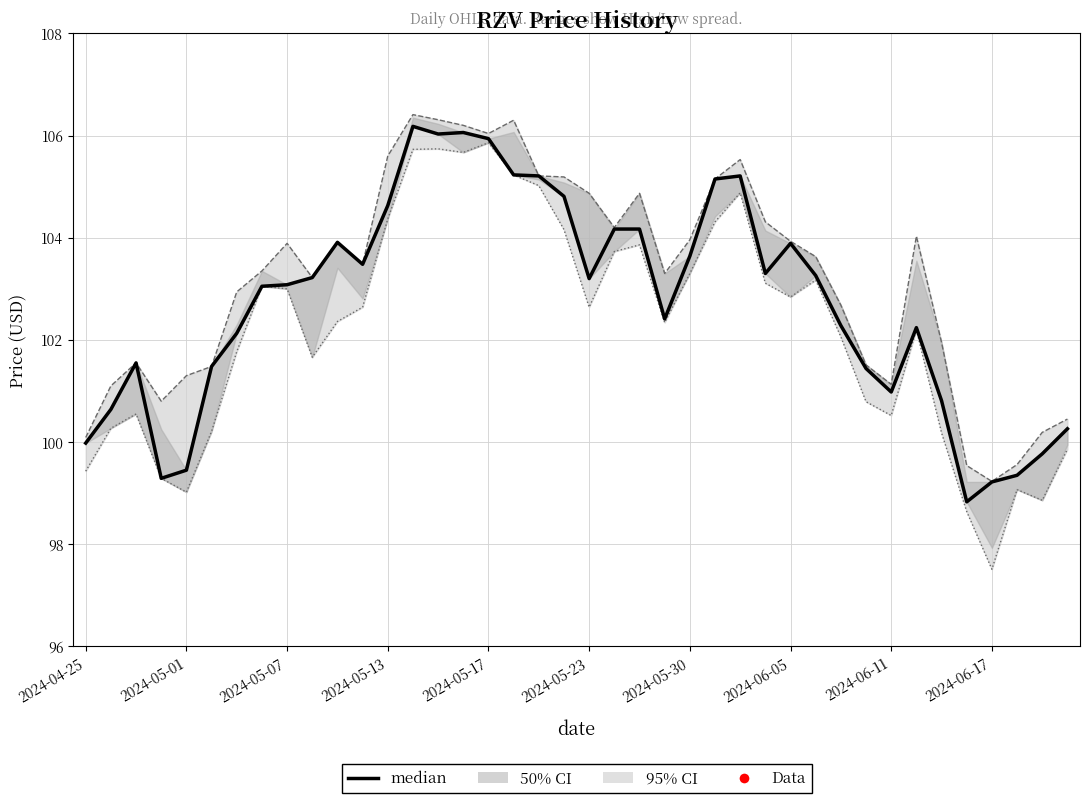

Does the chart display data point markers on the line(s)?

No